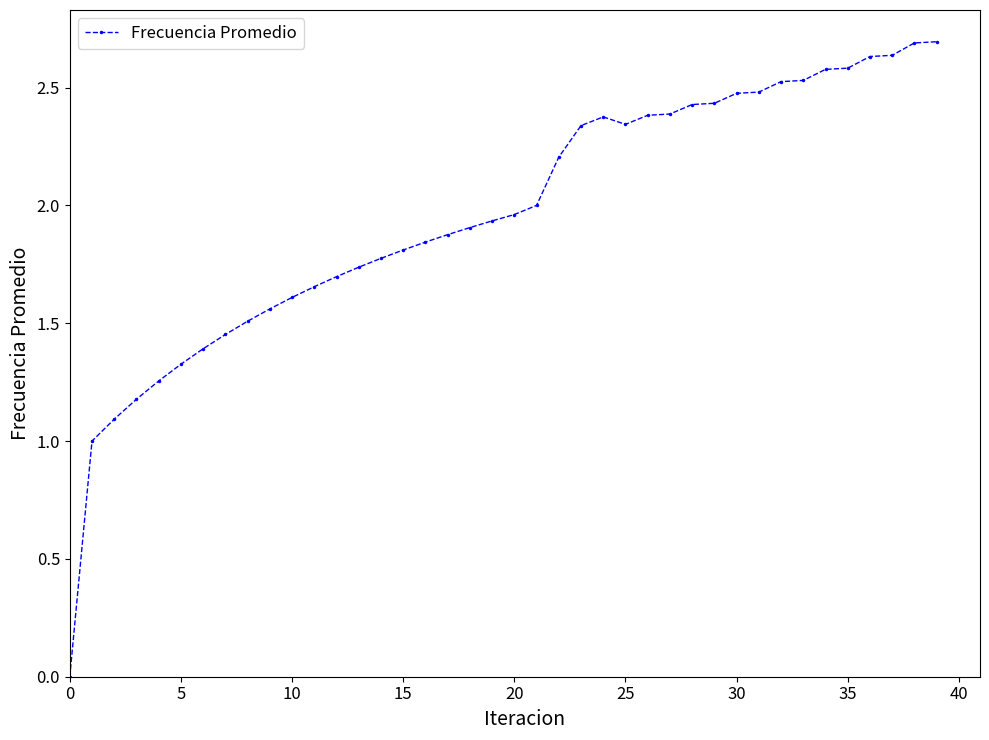

What is the difference between the maximum and minimum values?

2.7